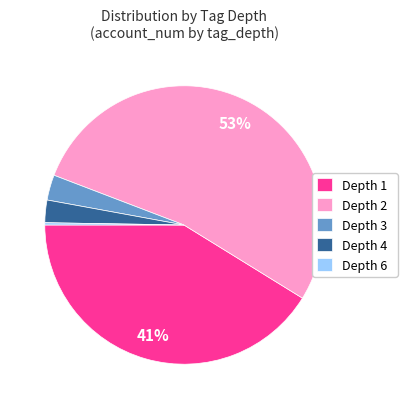

Is there a majority slice in this chart?

Yes